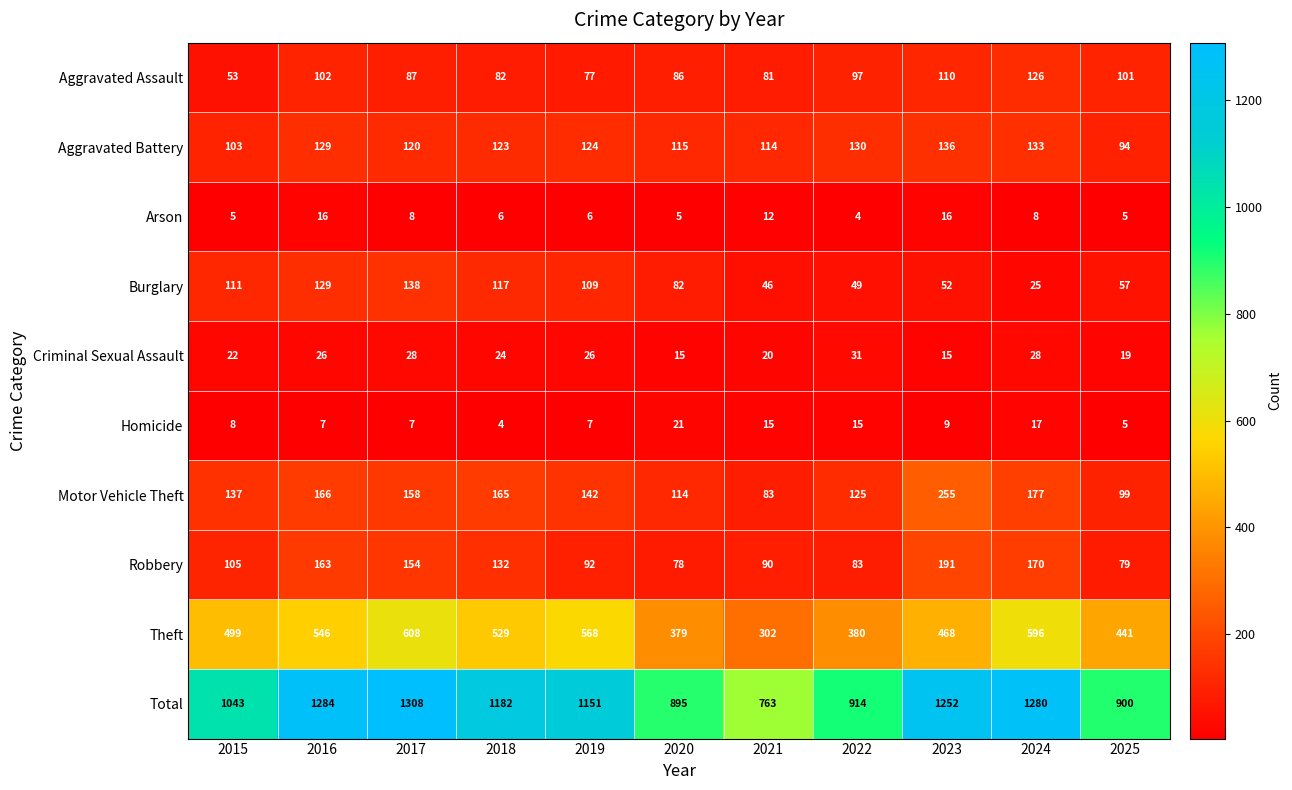

Between 2022 and 2023, which series saw the biggest shift?

Total